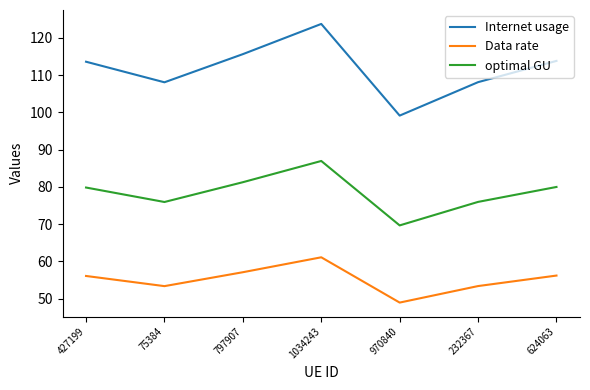

True or false: optimal GU and Data rate intersect in this chart.

False